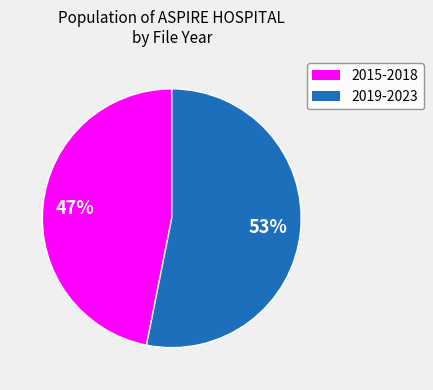

Count the number of slices in the pie.

2